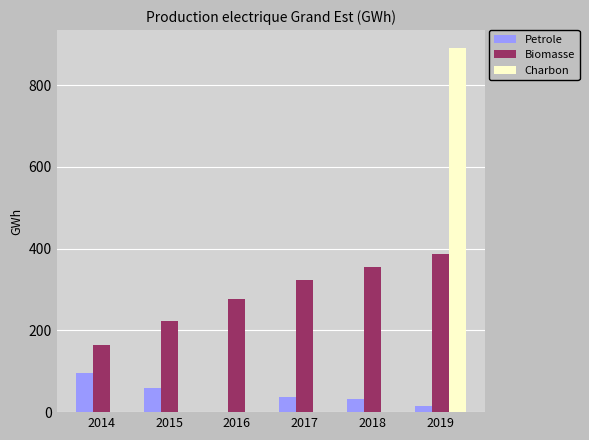

What is the sum of the Biomasse values at 2016 and 2014?

441